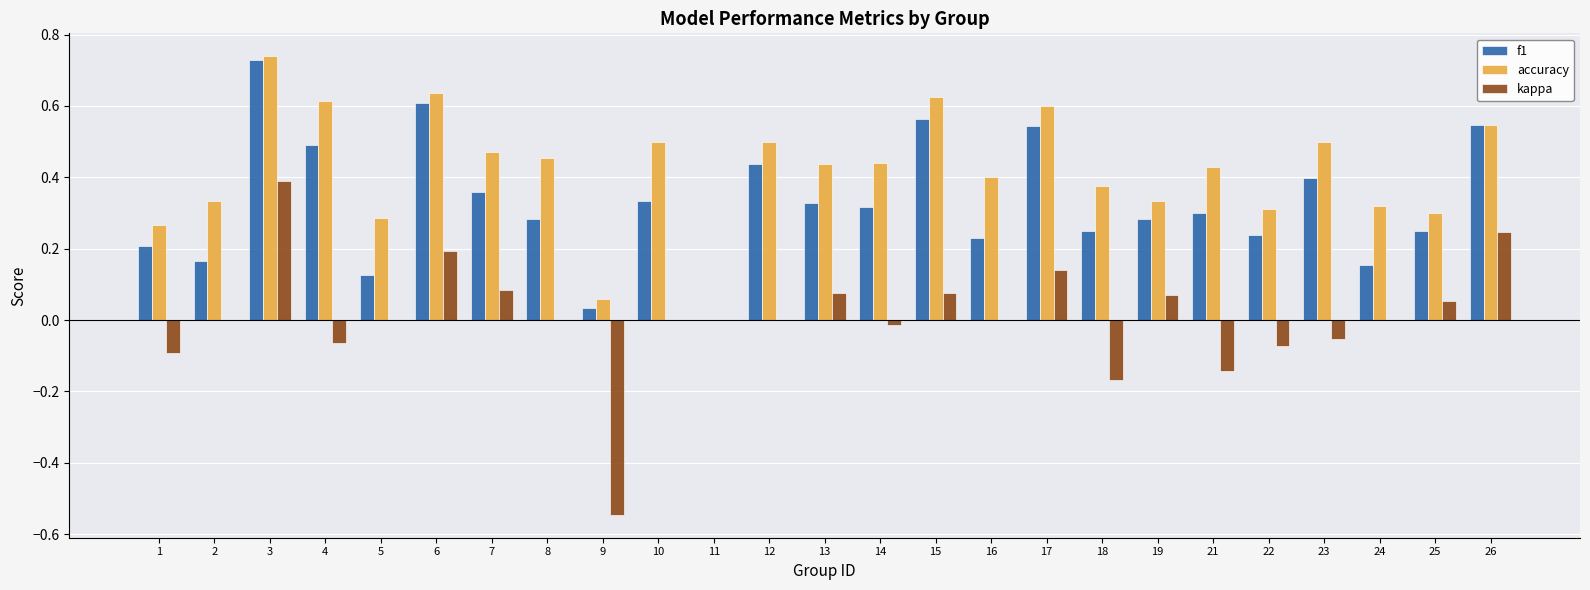

True or false: accuracy has a value of 0.3 at 19.

True